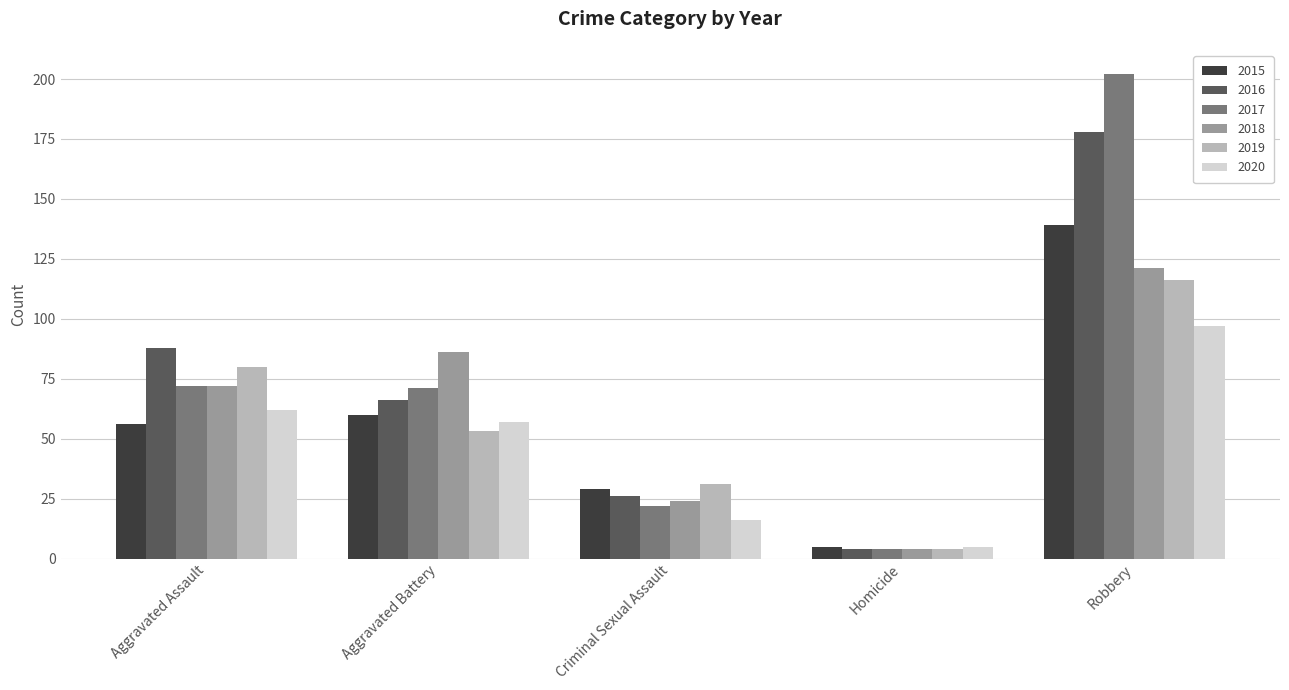

Which series has the widest spread of values?

2017